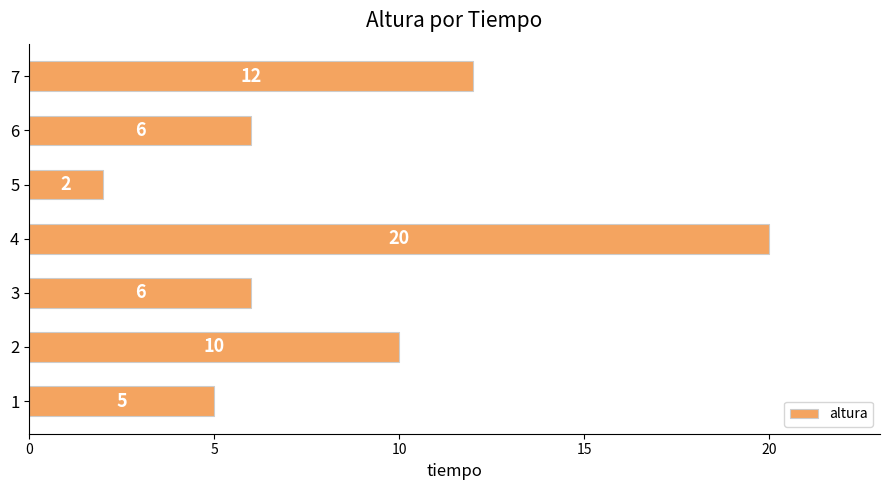

Which label corresponds to the largest value in the chart?

4